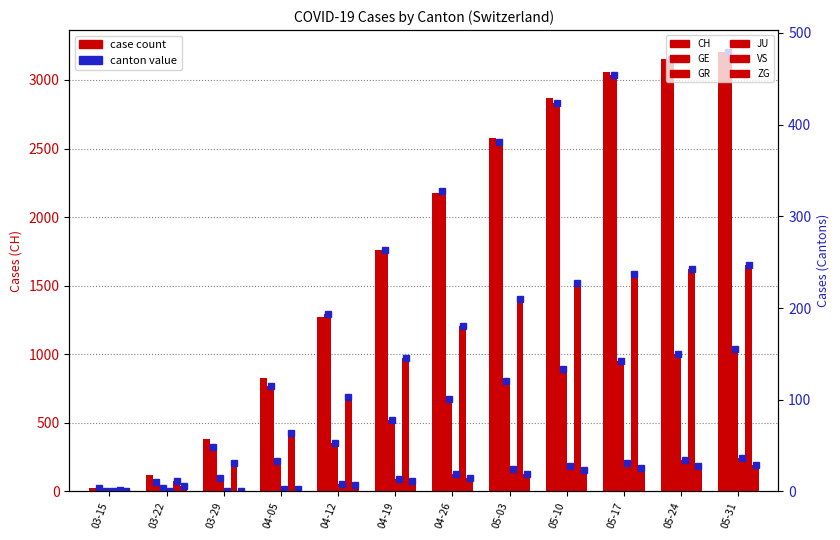

Which series has the widest spread of values?

CH